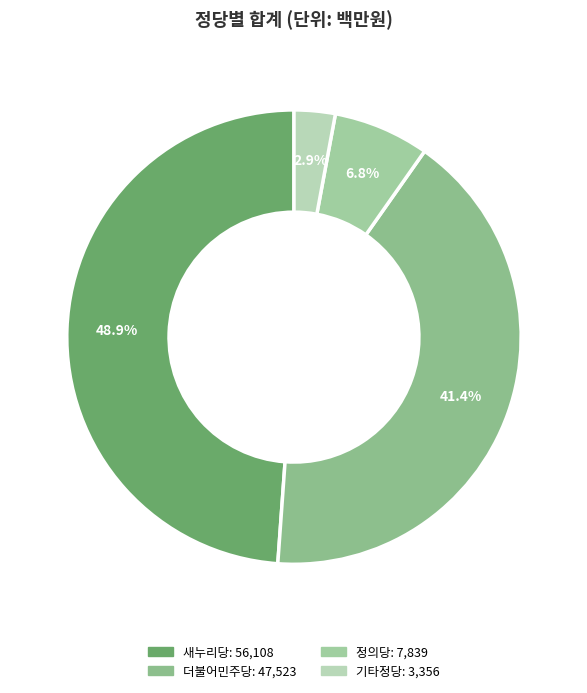

The 정의당 slice represents 1% of the pie. True or false?

False